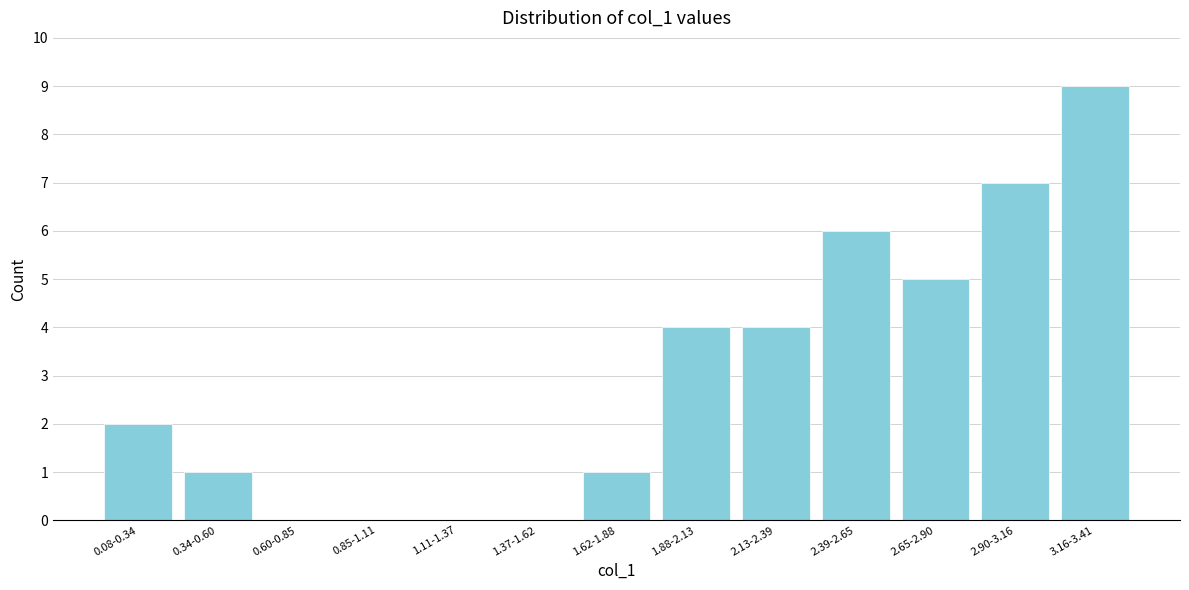

Reading right to left, what are all the values shown in this chart?

3.16-3.41=9	2.90-3.16=7	2.65-2.90=5	2.39-2.65=6	2.13-2.39=4	1.88-2.13=4	1.62-1.88=1	1.37-1.62=0	1.11-1.37=0	0.85-1.11=0	0.60-0.85=0	0.34-0.60=1	0.08-0.34=2